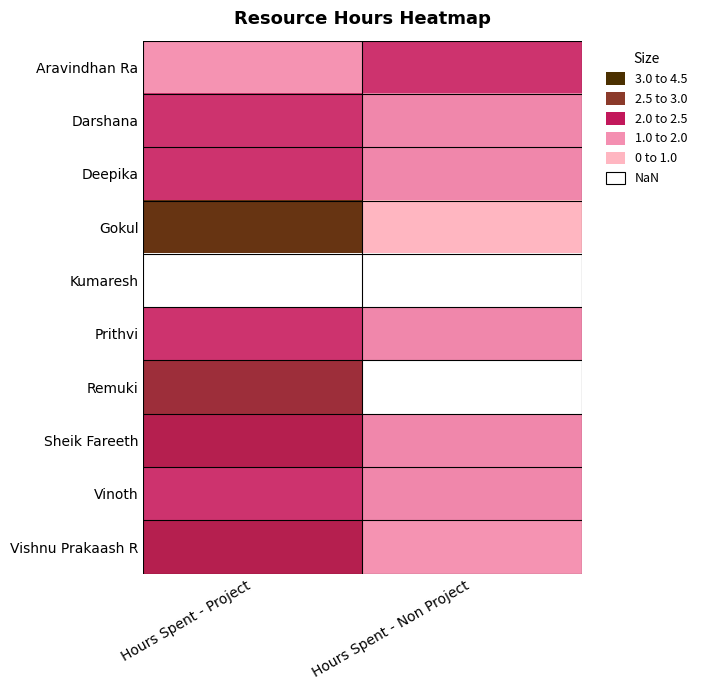

At which label is Sheik Fareeth closest to 1?

Hours Spent - Non Project